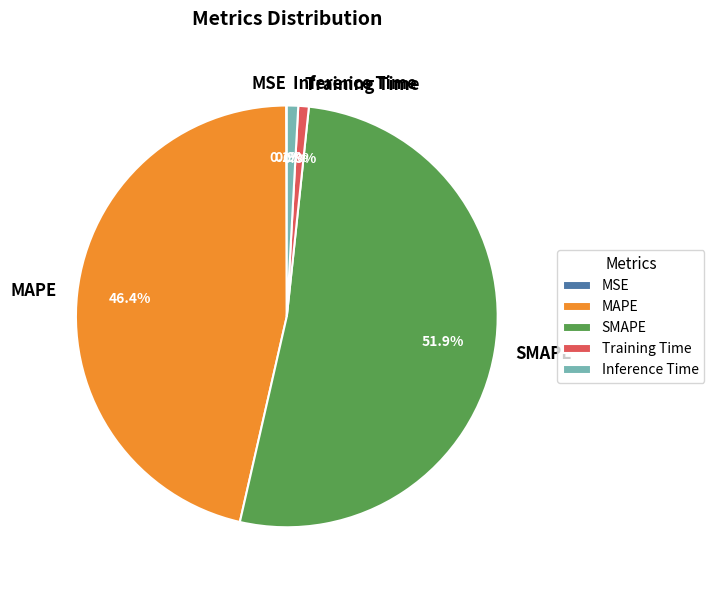

Is there any slice that represents more than half of the pie?

Yes